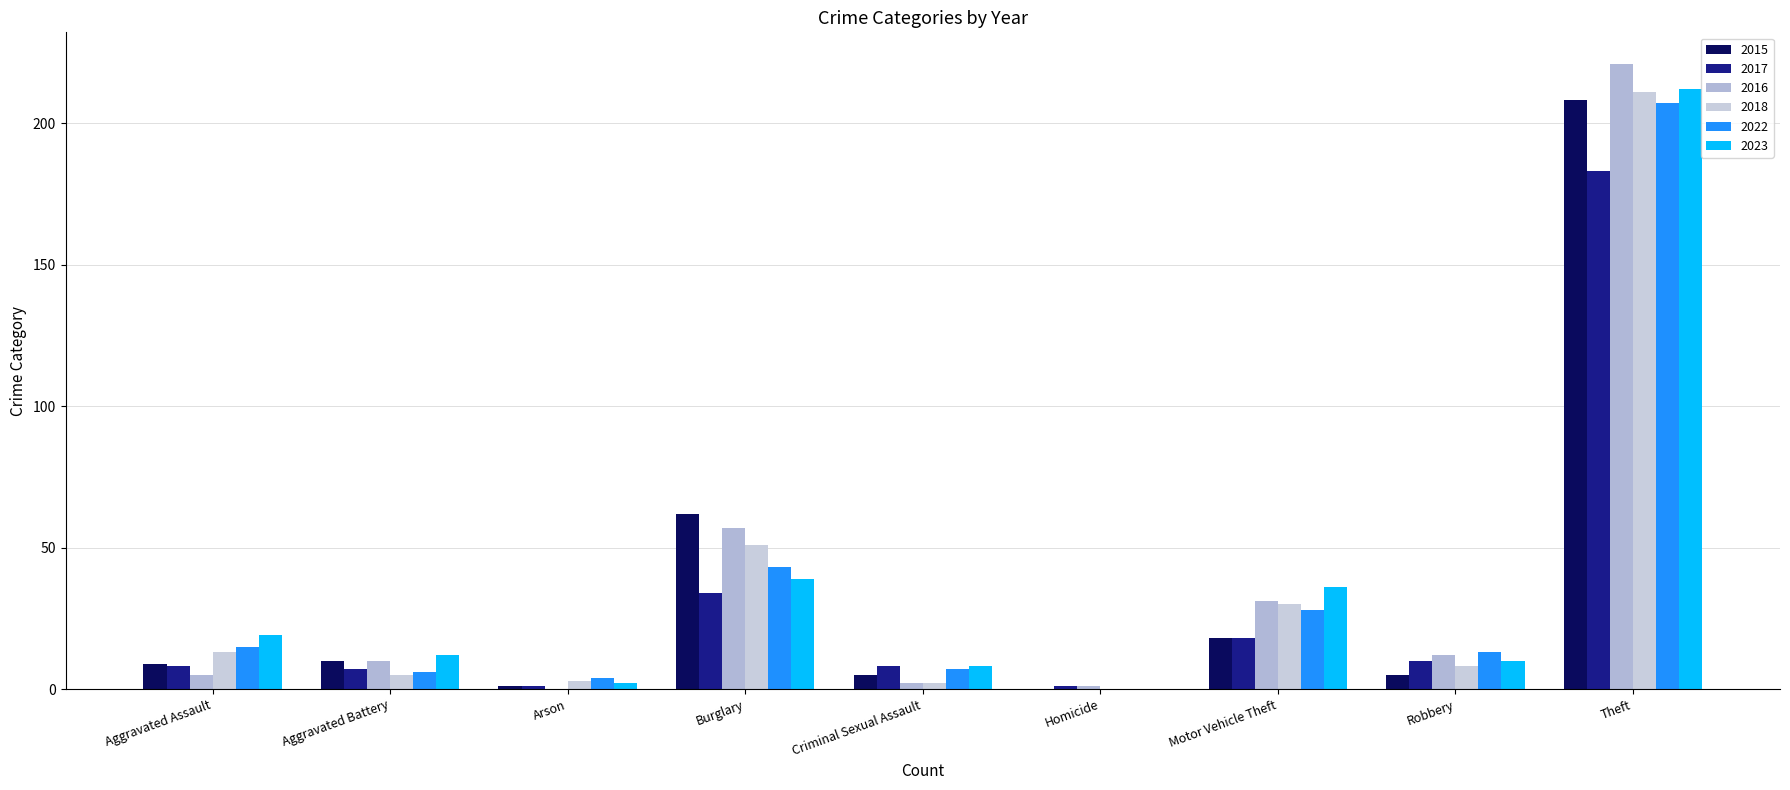

How many series are shown in this chart?

6